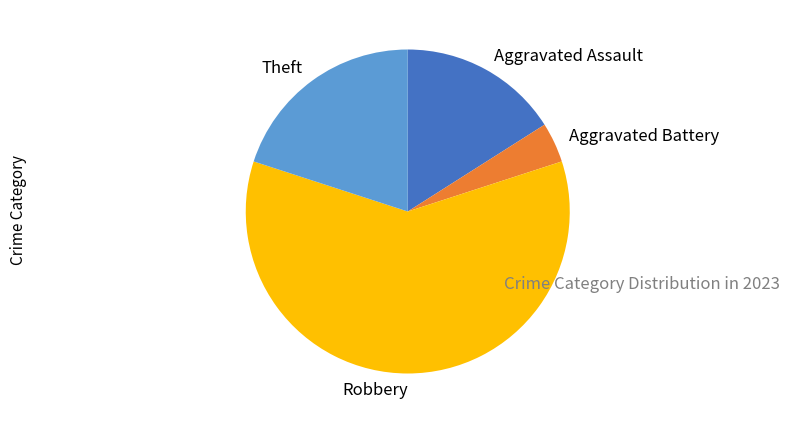

Rank the categories by value from highest to lowest.

Robbery, Theft, Aggravated Assault, Aggravated Battery